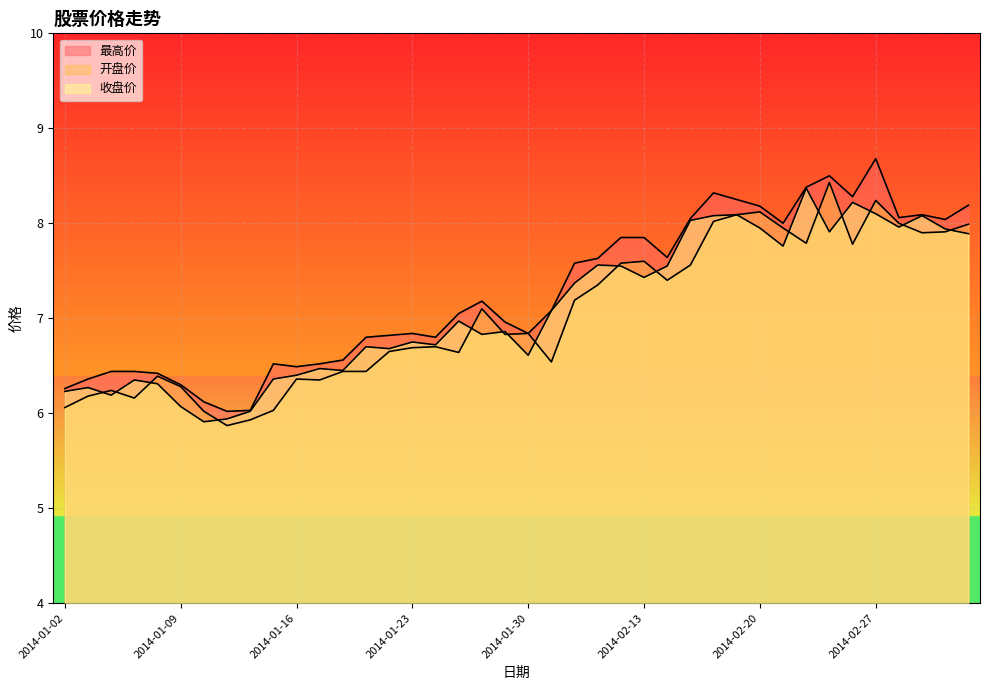

How many lines are shown in the chart?

3